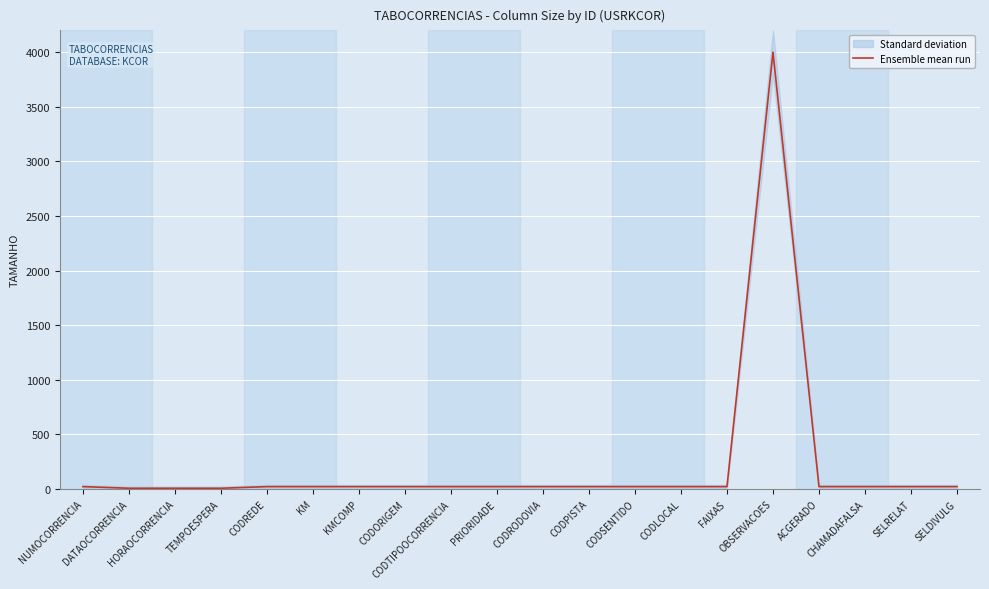

What position from the right is CODRODOVIA?

10